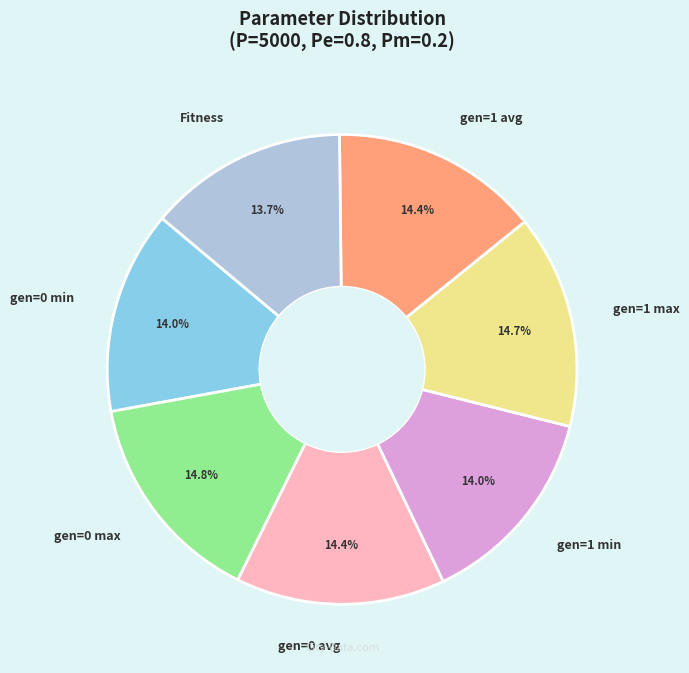

Combined, what portion of the pie is gen=1 max and Fitness?

28.4%